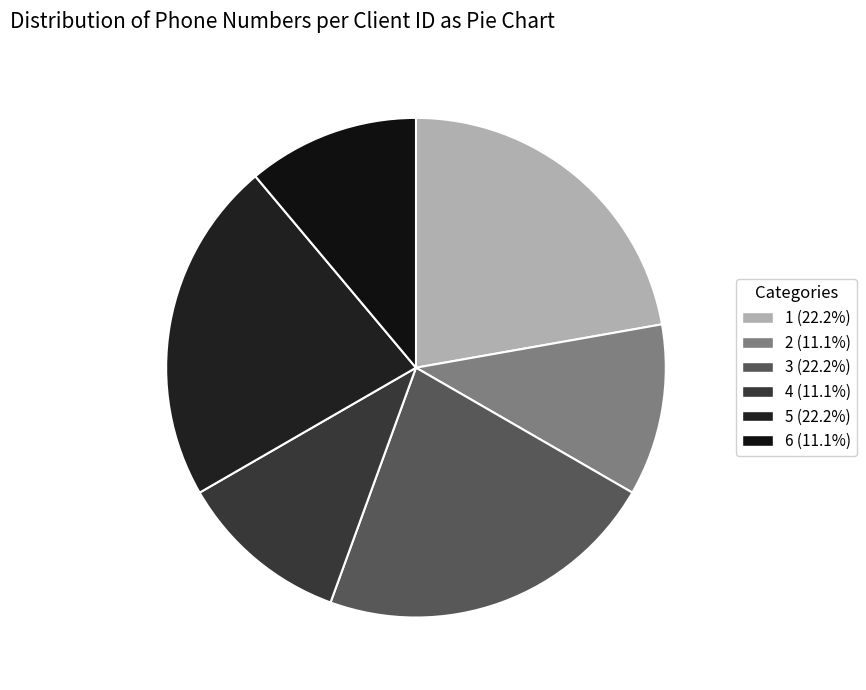

How many segments does this pie chart have?

6